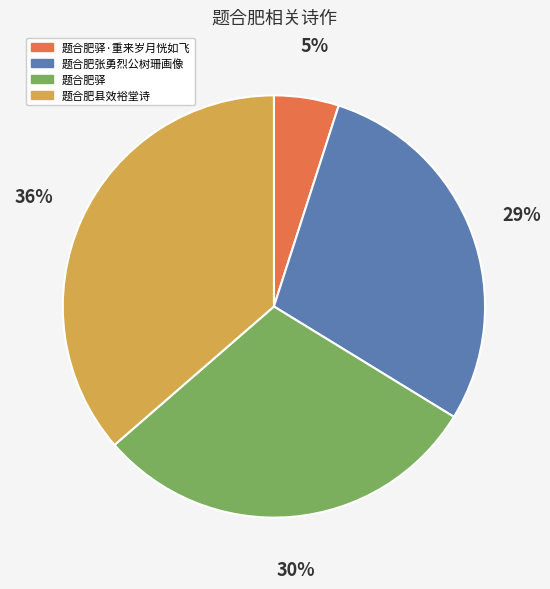

To the nearest percent, what is the difference between the largest and smallest slice percentages?

31%